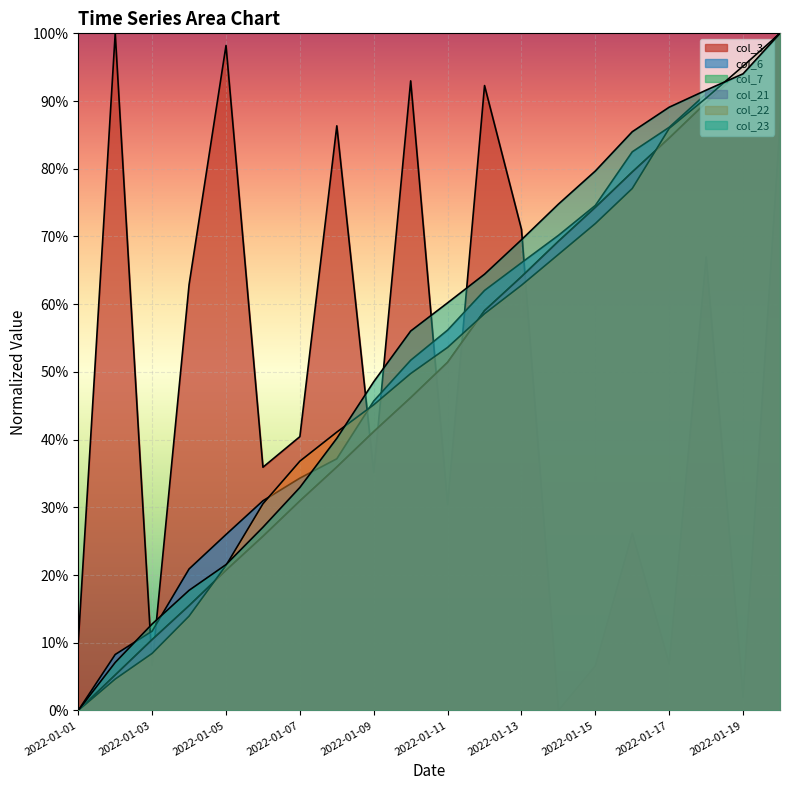

Reading left to right, extract all data points from this chart.

col_3: 2022-01-01=0.1	2022-01-02=1.0	2022-01-03=0.1	2022-01-04=0.6	2022-01-05=1.0	2022-01-06=0.4	2022-01-07=0.4	2022-01-08=0.9	2022-01-09=0.4	2022-01-10=0.9	2022-01-11=0.3	2022-01-12=0.9	2022-01-13=0.7	2022-01-14=0.0	2022-01-15=0.1	2022-01-16=0.3	2022-01-17=0.1	2022-01-18=0.7	2022-01-19=0.0	2022-01-20=0.9
col_6: 2022-01-01=0.0	2022-01-02=0.1	2022-01-03=0.1	2022-01-04=0.2	2022-01-05=0.3	2022-01-06=0.3	2022-01-07=0.3	2022-01-08=0.4	2022-01-09=0.5	2022-01-10=0.5	2022-01-11=0.6	2022-01-12=0.6	2022-01-13=0.7	2022-01-14=0.7	2022-01-15=0.7	2022-01-16=0.8	2022-01-17=0.9	2022-01-18=0.9	2022-01-19=0.9	2022-01-20=1.0
col_7: 2022-01-01=0.0	2022-01-02=0.1	2022-01-03=0.1	2022-01-04=0.2	2022-01-05=0.2	2022-01-06=0.3	2022-01-07=0.3	2022-01-08=0.4	2022-01-09=0.4	2022-01-10=0.5	2022-01-11=0.5	2022-01-12=0.6	2022-01-13=0.6	2022-01-14=0.7	2022-01-15=0.7	2022-01-16=0.8	2022-01-17=0.8	2022-01-18=0.9	2022-01-19=0.9	2022-01-20=1.0
col_21: 2022-01-01=0.0	2022-01-02=0.1	2022-01-03=0.1	2022-01-04=0.2	2022-01-05=0.2	2022-01-06=0.3	2022-01-07=0.3	2022-01-08=0.4	2022-01-09=0.4	2022-01-10=0.5	2022-01-11=0.5	2022-01-12=0.6	2022-01-13=0.6	2022-01-14=0.7	2022-01-15=0.7	2022-01-16=0.8	2022-01-17=0.8	2022-01-18=0.9	2022-01-19=0.9	2022-01-20=1.0
col_22: 2022-01-01=0.0	2022-01-02=0.0	2022-01-03=0.1	2022-01-04=0.1	2022-01-05=0.2	2022-01-06=0.3	2022-01-07=0.4	2022-01-08=0.4	2022-01-09=0.5	2022-01-10=0.5	2022-01-11=0.5	2022-01-12=0.6	2022-01-13=0.6	2022-01-14=0.7	2022-01-15=0.7	2022-01-16=0.8	2022-01-17=0.9	2022-01-18=0.9	2022-01-19=1.0	2022-01-20=1.0
col_23: 2022-01-01=0.0	2022-01-02=0.1	2022-01-03=0.1	2022-01-04=0.2	2022-01-05=0.2	2022-01-06=0.3	2022-01-07=0.3	2022-01-08=0.4	2022-01-09=0.5	2022-01-10=0.6	2022-01-11=0.6	2022-01-12=0.6	2022-01-13=0.7	2022-01-14=0.7	2022-01-15=0.8	2022-01-16=0.9	2022-01-17=0.9	2022-01-18=0.9	2022-01-19=0.9	2022-01-20=1.0